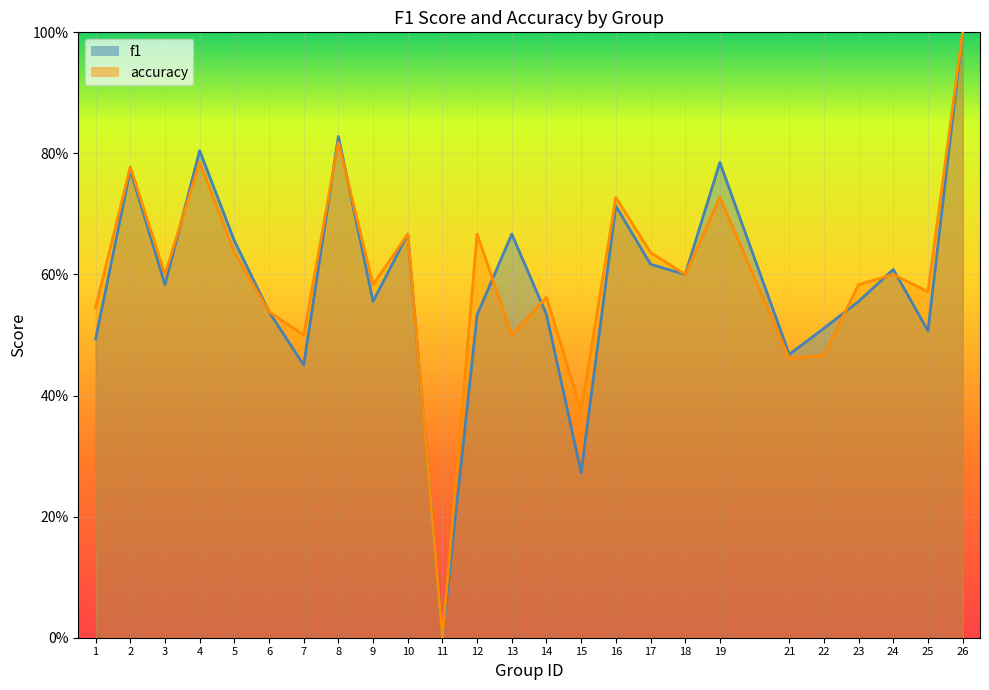

How many data points in f1 are above 0?

24